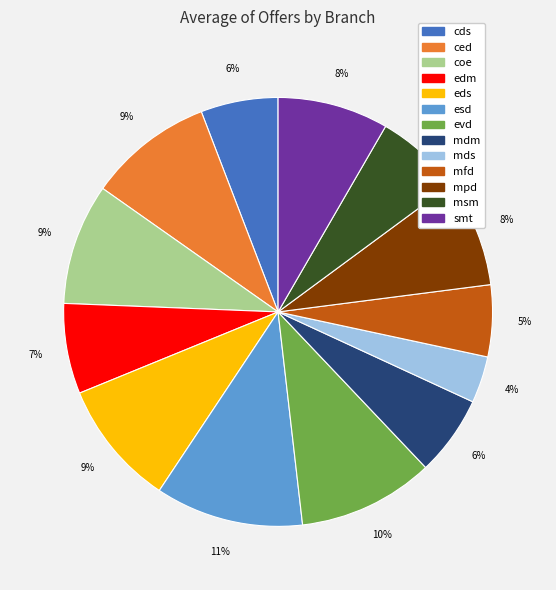

Is the sum of ced and mfd greater than half?

No